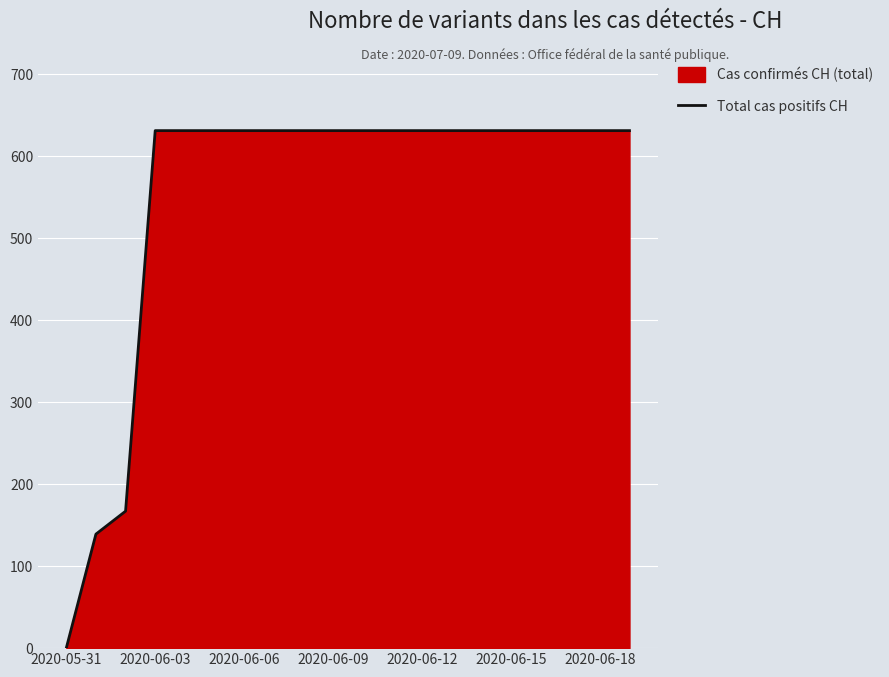

What is the difference between the second highest and second lowest values?

492